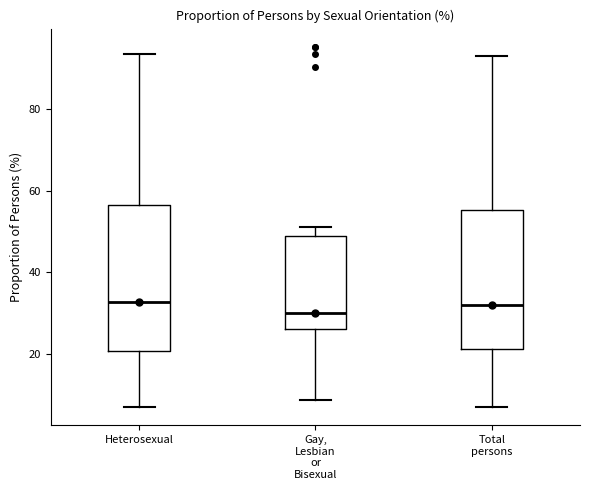

Reading left to right, transcribe this box plot: for each box, give where its median line is, the range the box spans, and where its two whiskers end, as read against the y-axis. The values are not printed on the chart, so give them approximately, as read against the axis.

Heterosexual: median 32, box 20 to 56, whiskers 8 to 94
Gay, Lesbian or Bisexual: median 30, box 26 to 48, whiskers 8 to 52
Total persons: median 32, box 22 to 56, whiskers 8 to 92